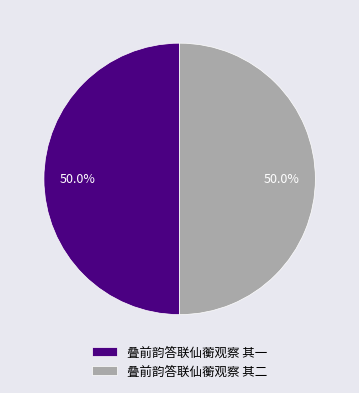

To the nearest percent, what is the combined percentage of 叠前韵答联仙蘅观察 其二 and 叠前韵答联仙蘅观察 其一?

100%